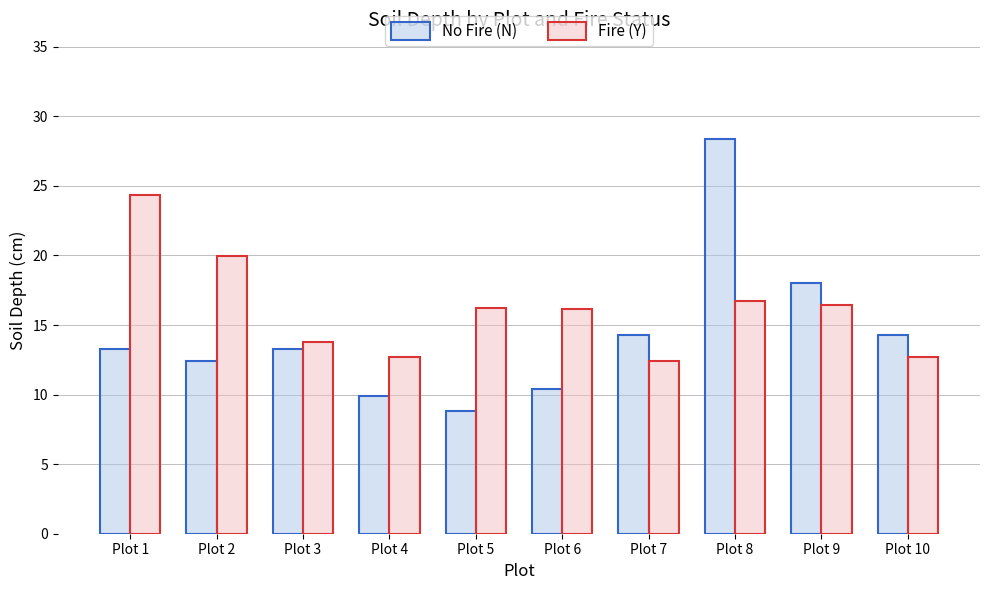

What is the average value of the No Fire (N) series?

14.3